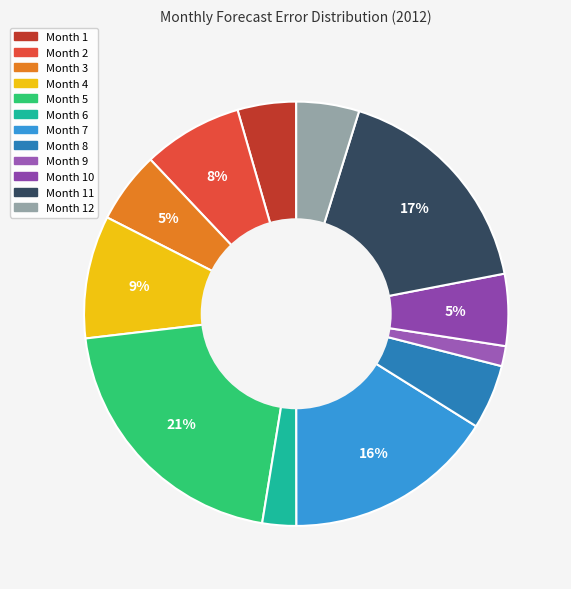

Which category has the biggest portion of the pie?

Month 5